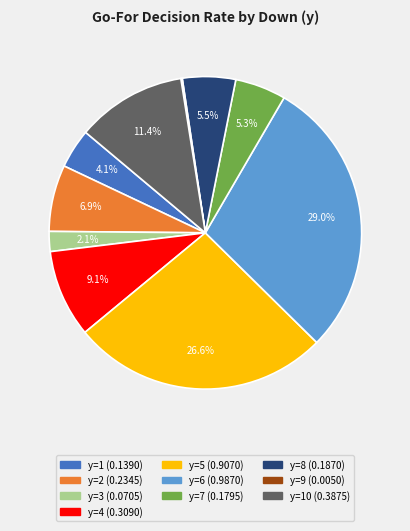

Is there any slice that represents more than half of the pie?

No